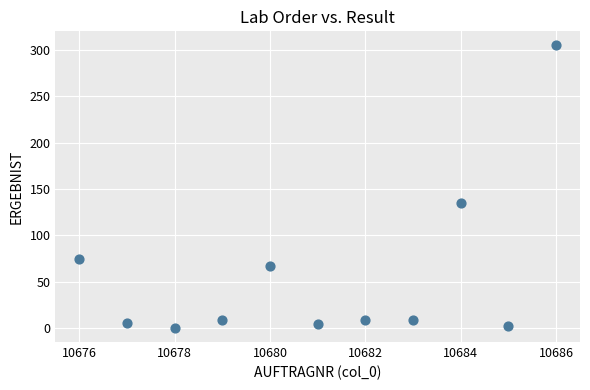

What is the average X value?

10681.0